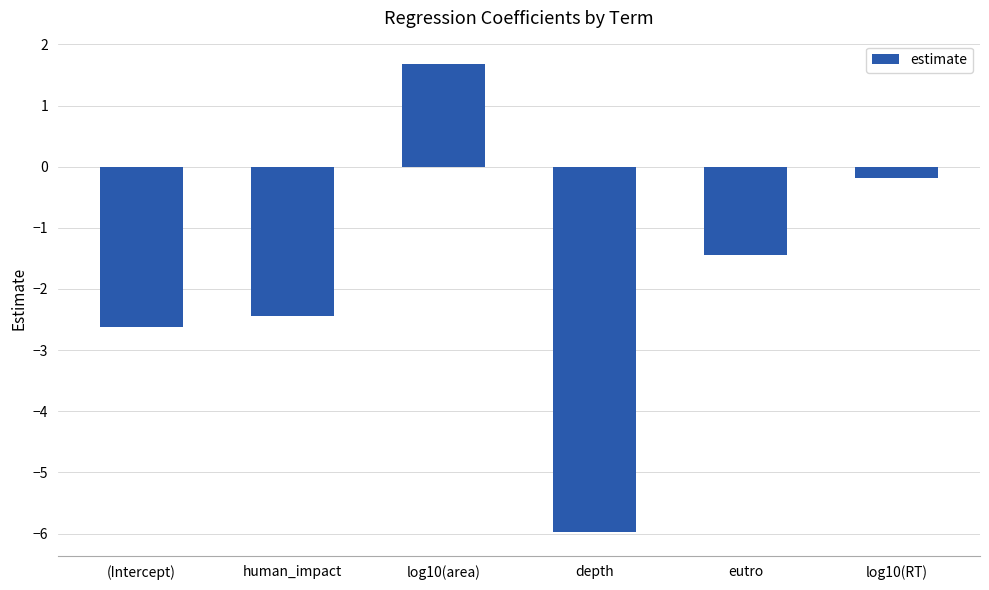

What is the label of the 2nd bar from the left?

human_impact